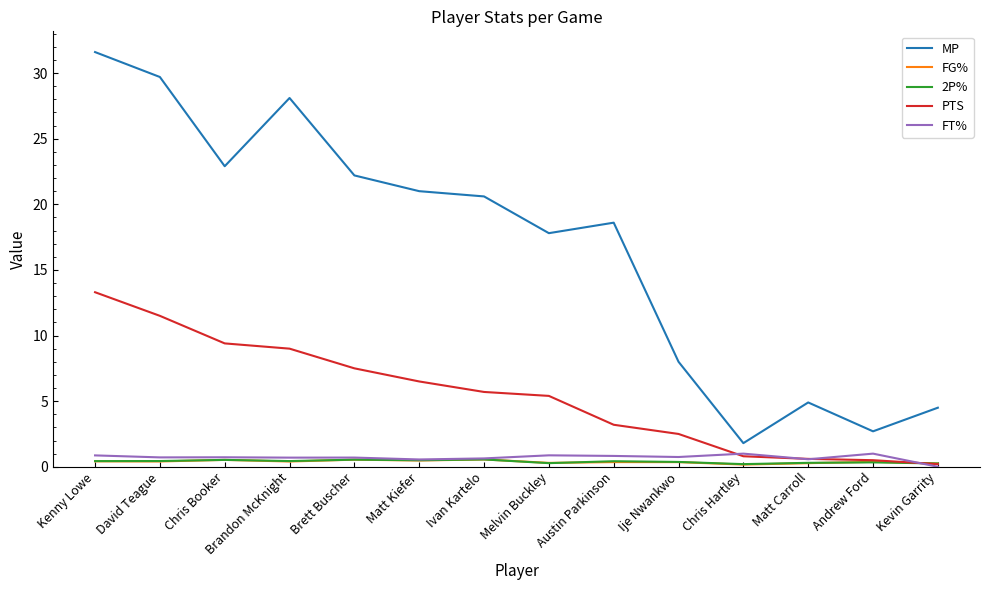

Which series has the largest total across all categories?

MP